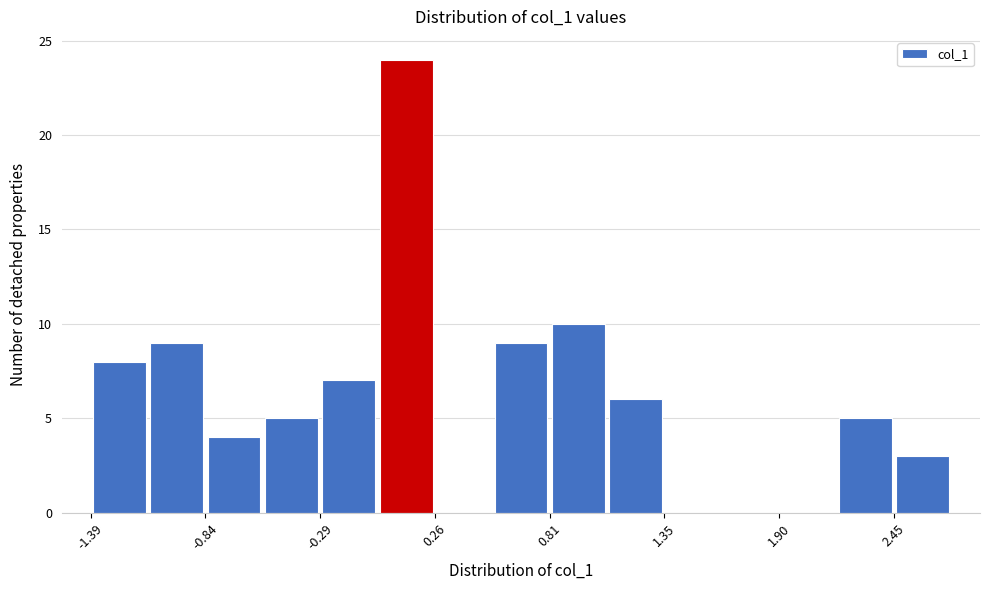

Read against the x-axis, roughly where is the centre of the tallest bar?

0.1